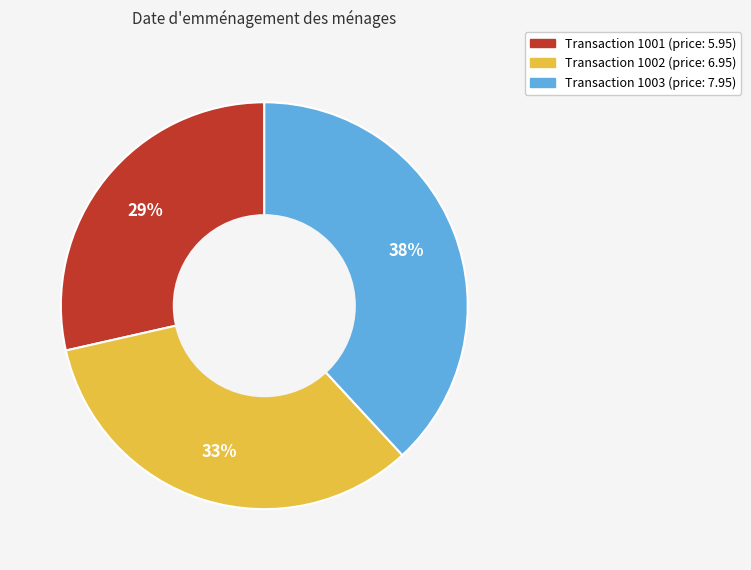

Is there any slice that represents more than half of the pie?

No